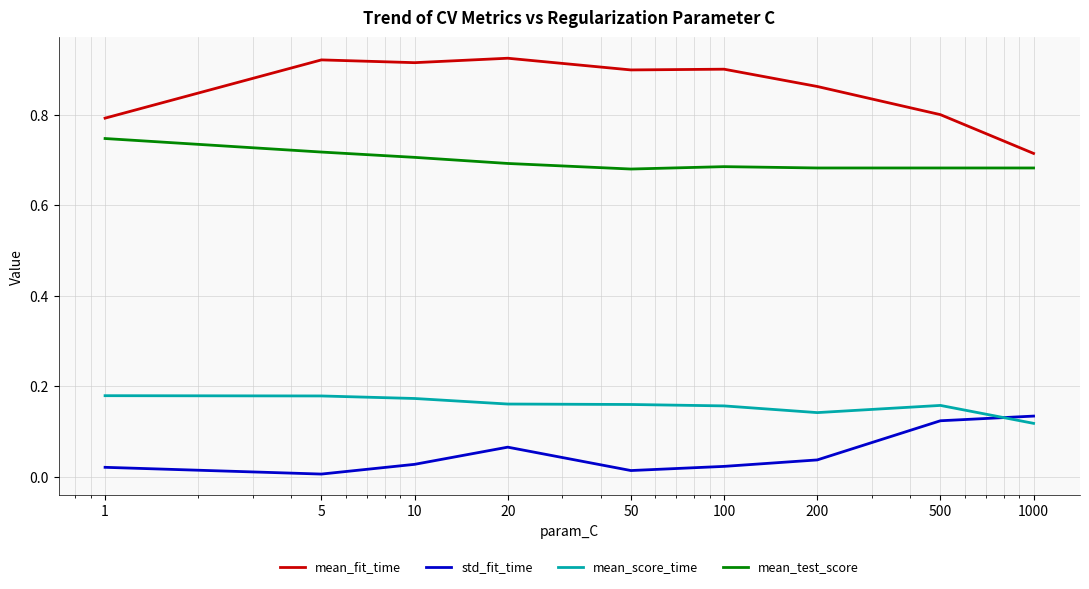

Which series has the largest range (max minus min)?

mean_fit_time